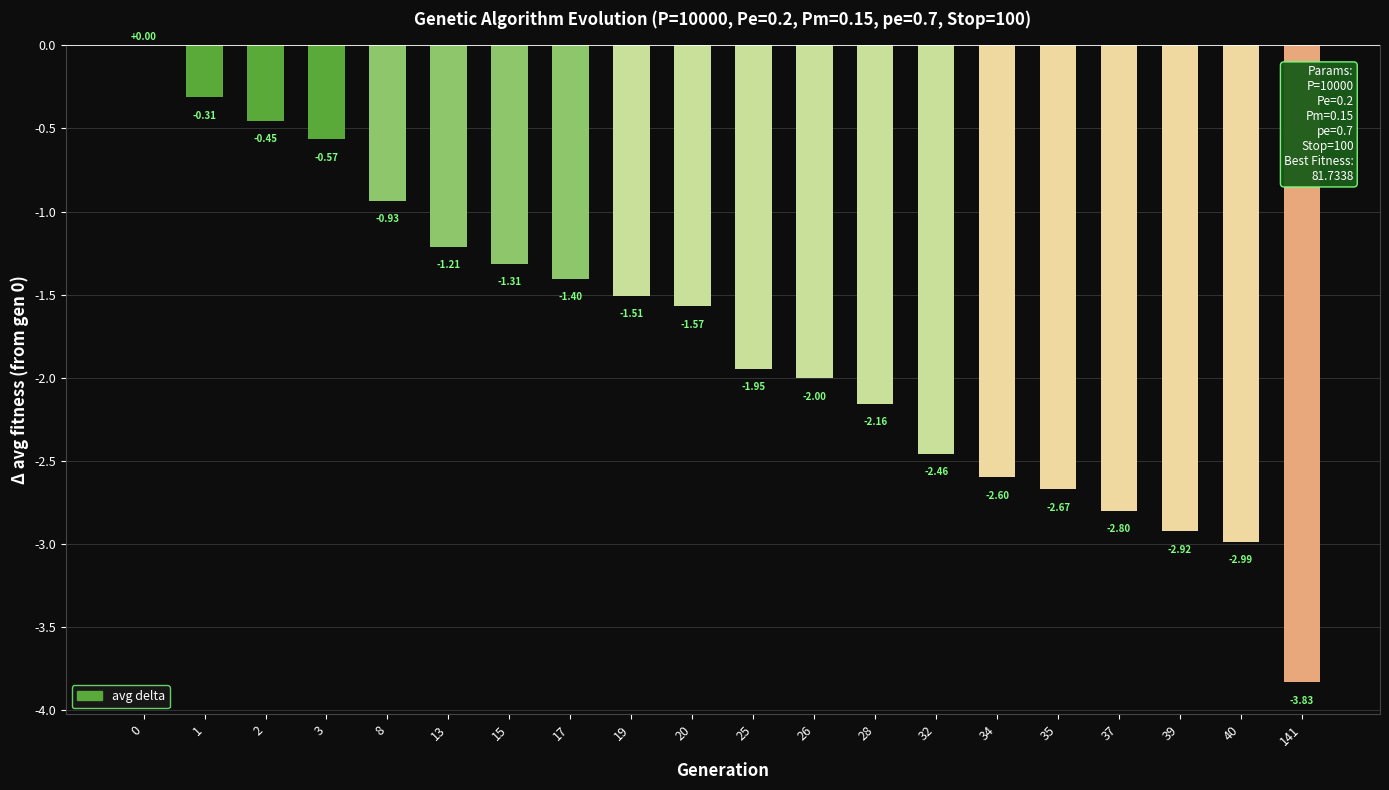

What is the change in value from 0 to 34?

-2.6